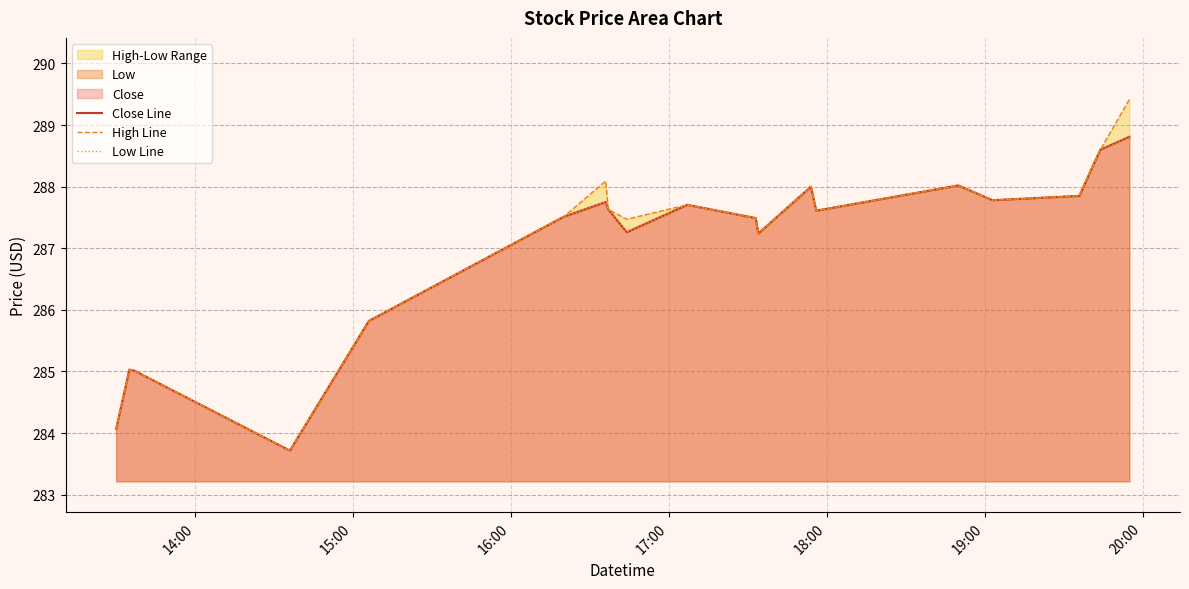

The value of Low Line at 16 is 110.8. True or false?

False